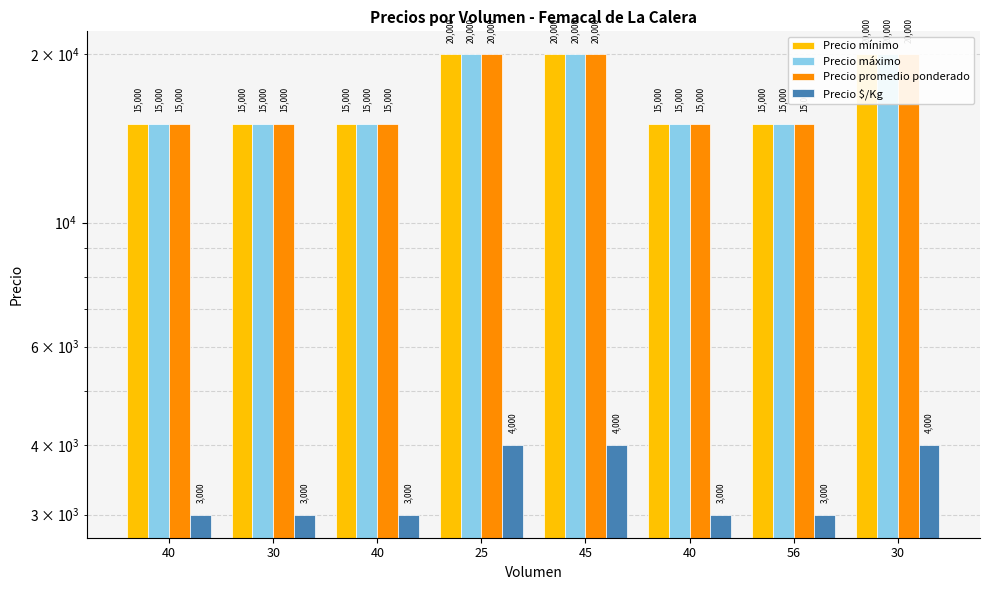

Reading left to right, list all the values displayed in this chart.

Precio mínimo: 40=15000	30=15000	40=15000	25=20000	45=20000	40=15000	56=15000	30=20000
Precio máximo: 40=15000	30=15000	40=15000	25=20000	45=20000	40=15000	56=15000	30=20000
Precio promedio ponderado: 40=15000	30=15000	40=15000	25=20000	45=20000	40=15000	56=15000	30=20000
Precio $/Kg: 40=3000	30=3000	40=3000	25=4000	45=4000	40=3000	56=3000	30=4000